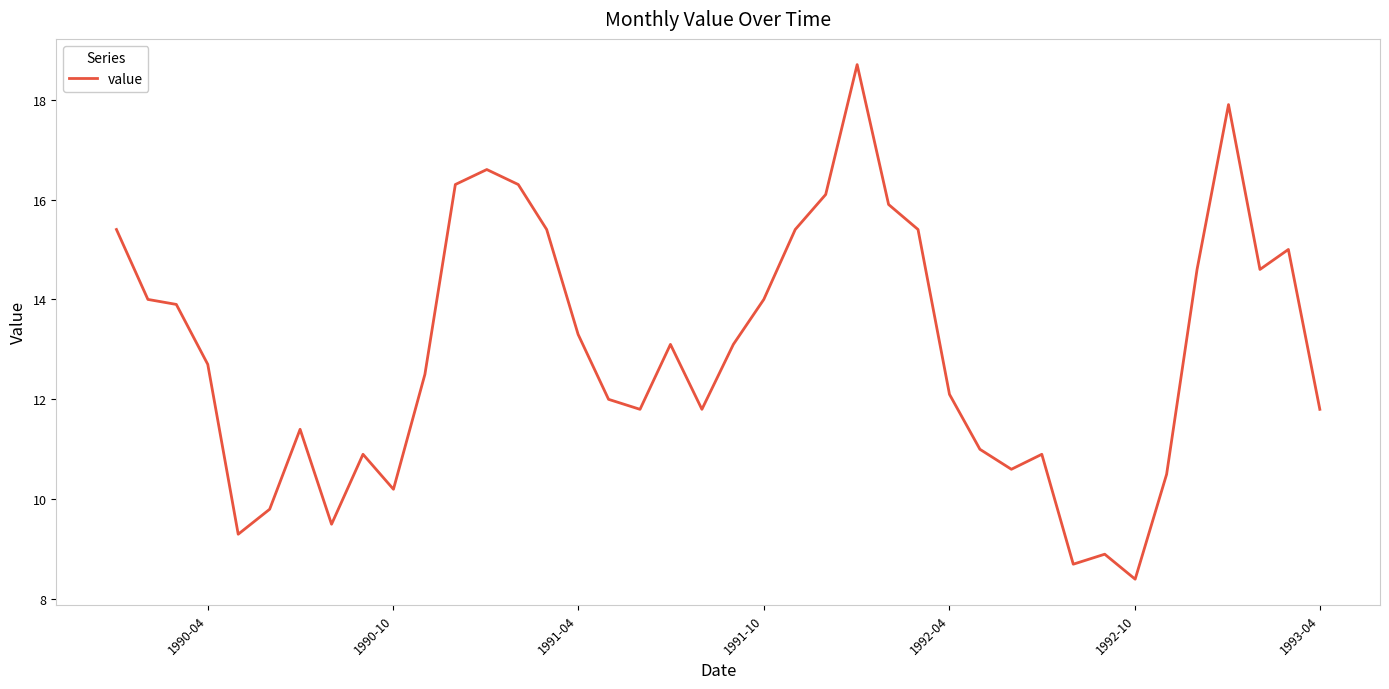

How many interior local peaks (higher than both neighbors) does the data have?

9